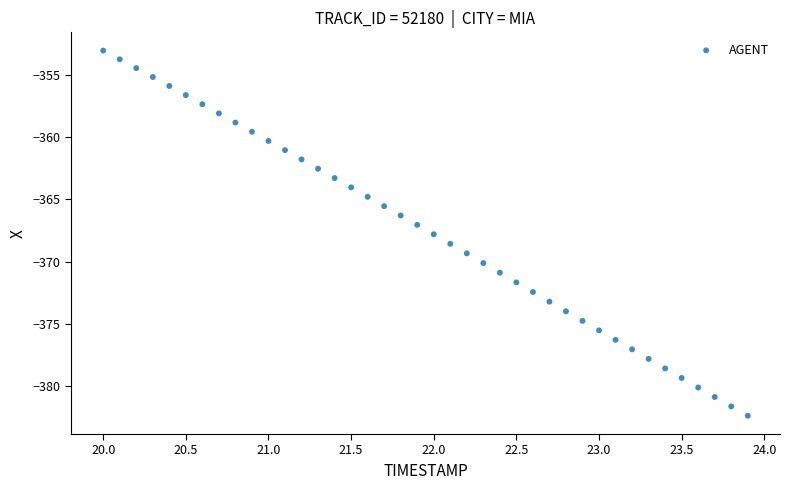

What is the range of Y values (max minus min)?

29.4